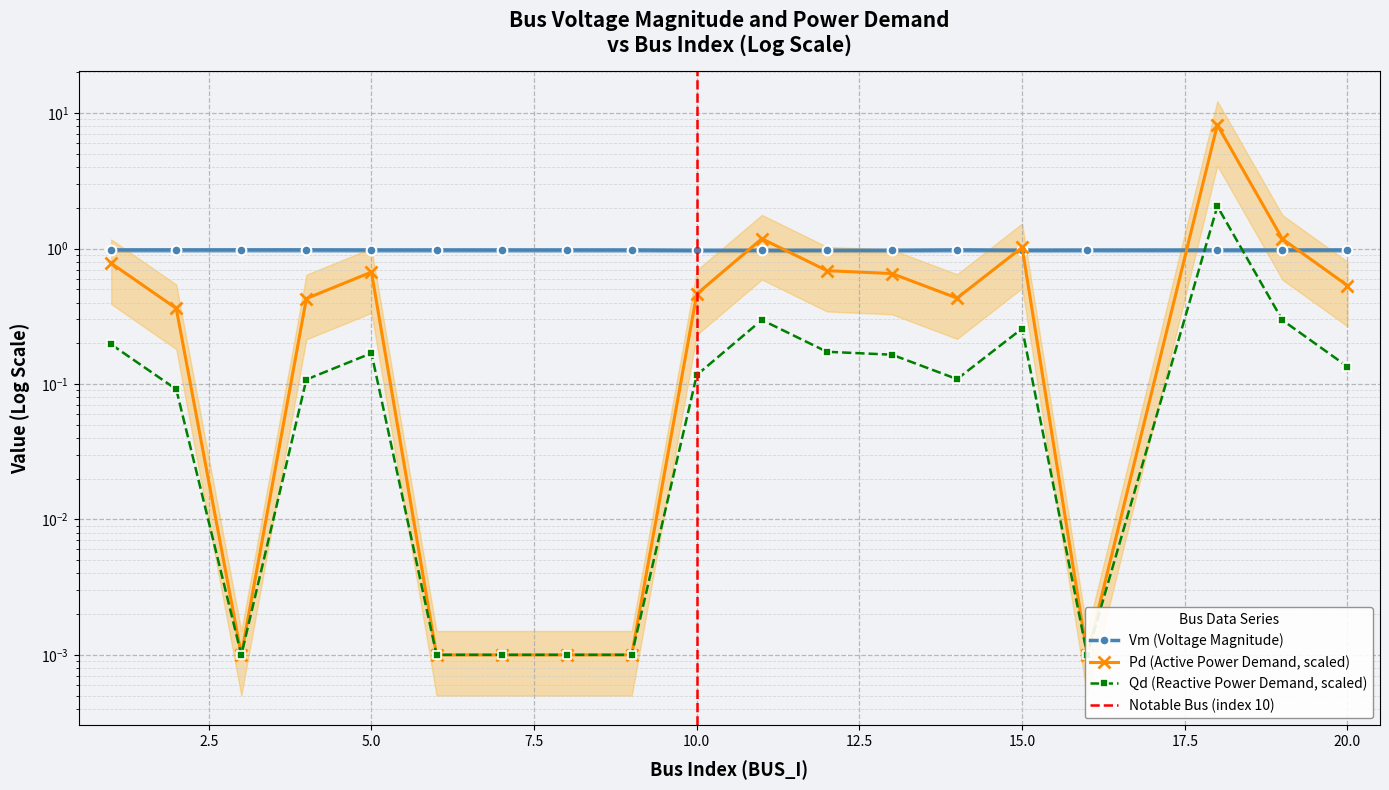

At which category does Vm reach its first local valley?

2